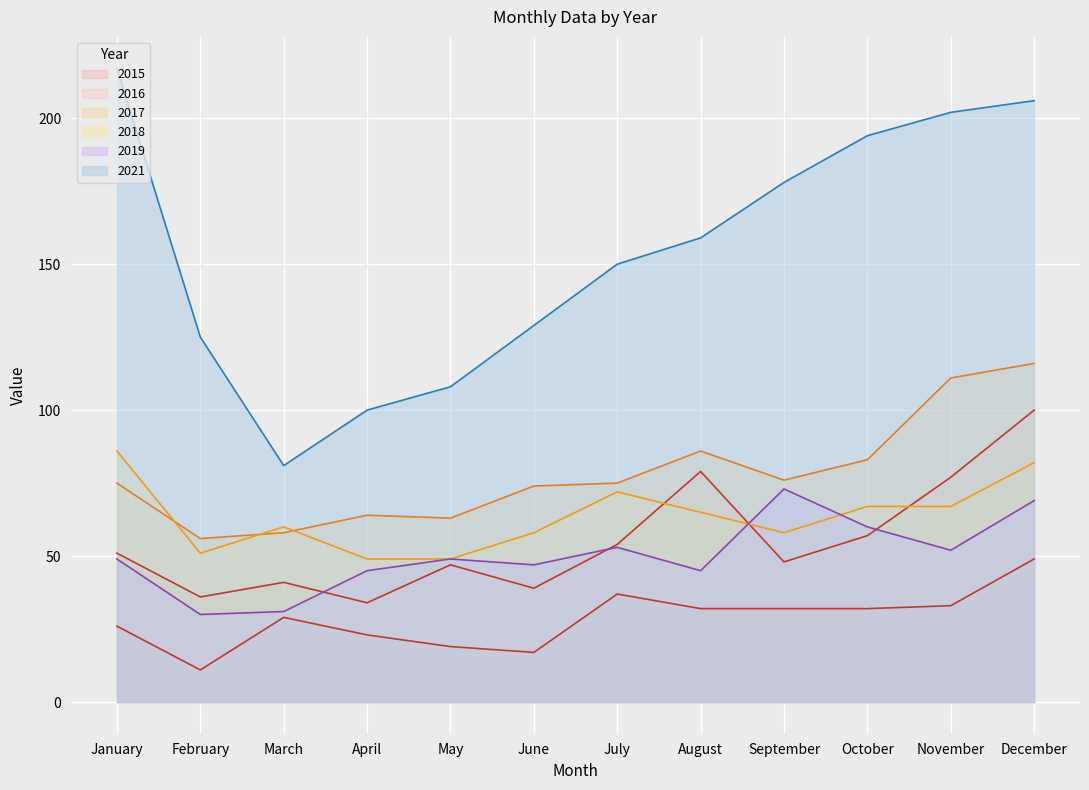

Which series changed the most between March and April?

2021